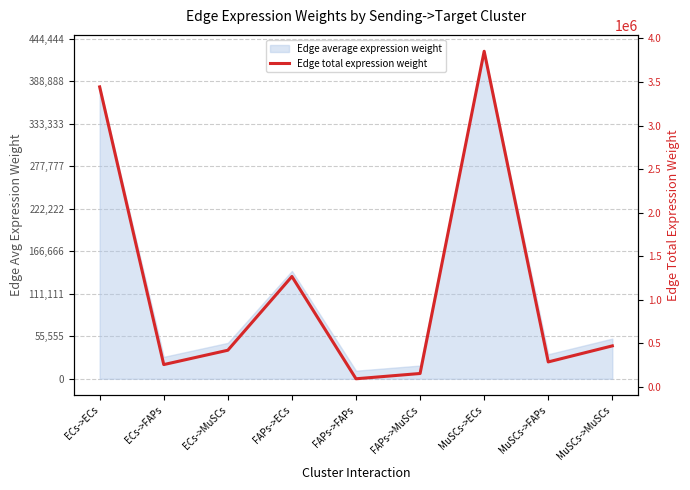

At which category does the chart reach its peak across all series?

MuSCs->ECs